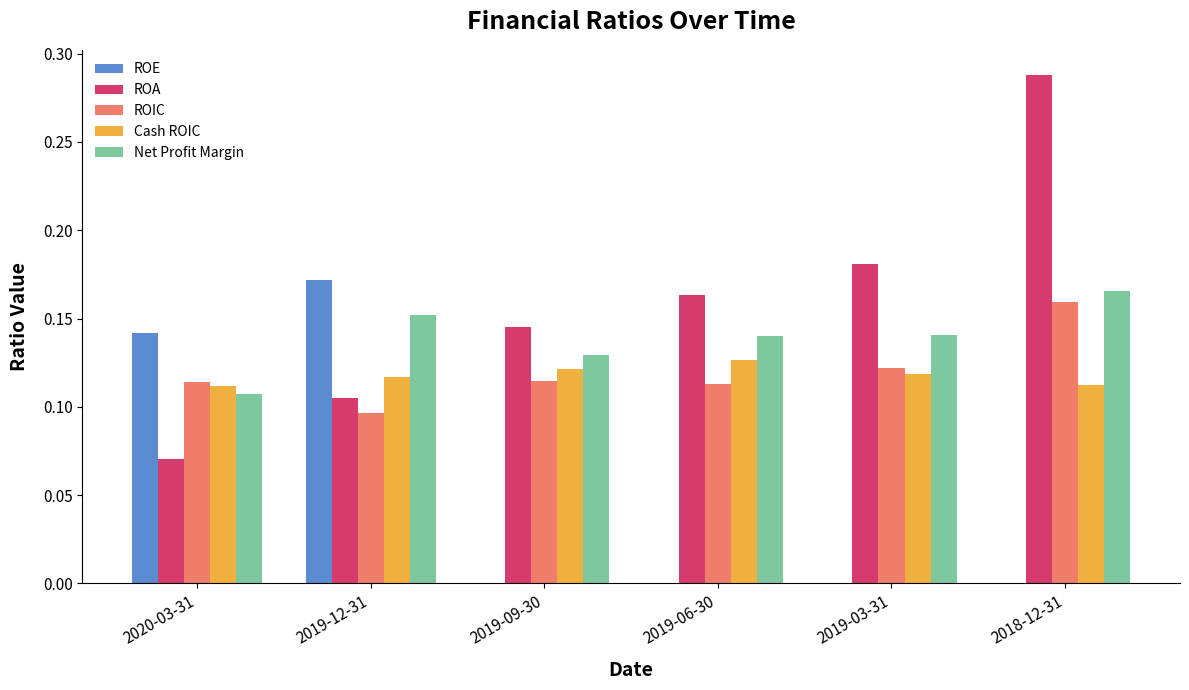

How many groups of bars are there?

6